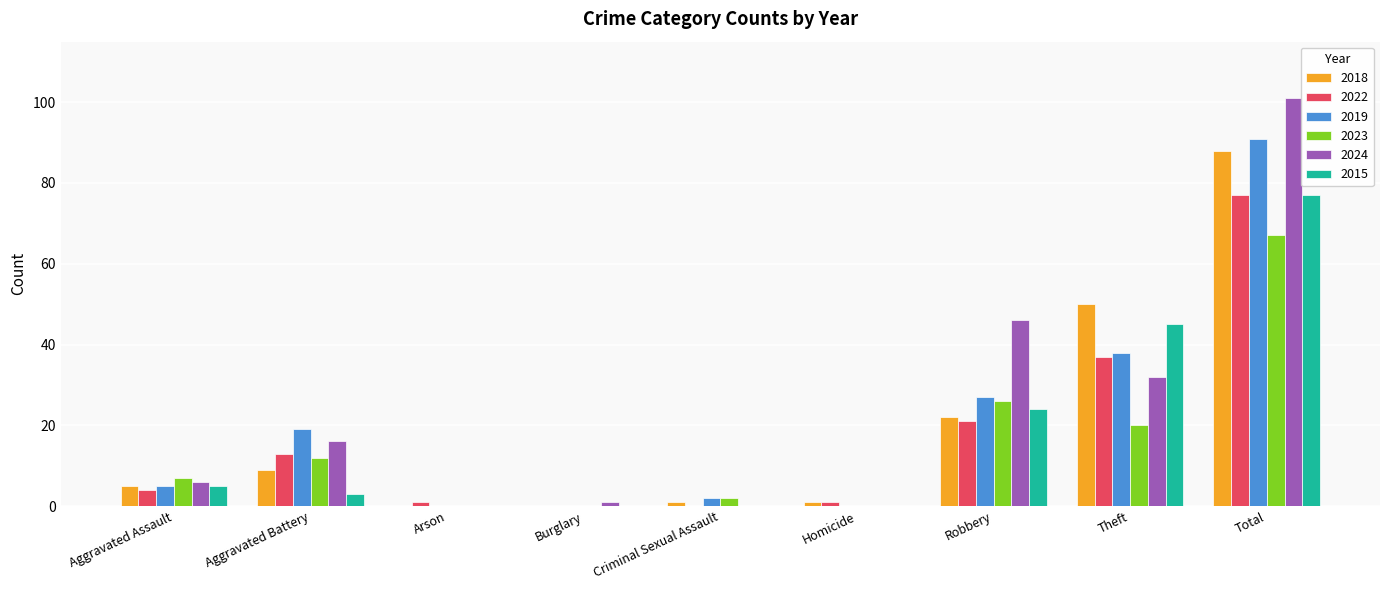

Reading left to right, extract all data points from this chart.

2018: Aggravated Assault=5	Aggravated Battery=9	Arson=0	Burglary=0	Criminal Sexual Assault=1	Homicide=1	Robbery=22	Theft=50	Total=88
2022: Aggravated Assault=4	Aggravated Battery=13	Arson=1	Burglary=0	Criminal Sexual Assault=0	Homicide=1	Robbery=21	Theft=37	Total=77
2019: Aggravated Assault=5	Aggravated Battery=19	Arson=0	Burglary=0	Criminal Sexual Assault=2	Homicide=0	Robbery=27	Theft=38	Total=91
2023: Aggravated Assault=7	Aggravated Battery=12	Arson=0	Burglary=0	Criminal Sexual Assault=2	Homicide=0	Robbery=26	Theft=20	Total=67
2024: Aggravated Assault=6	Aggravated Battery=16	Arson=0	Burglary=1	Criminal Sexual Assault=0	Homicide=0	Robbery=46	Theft=32	Total=101
2015: Aggravated Assault=5	Aggravated Battery=3	Arson=0	Burglary=0	Criminal Sexual Assault=0	Homicide=0	Robbery=24	Theft=45	Total=77